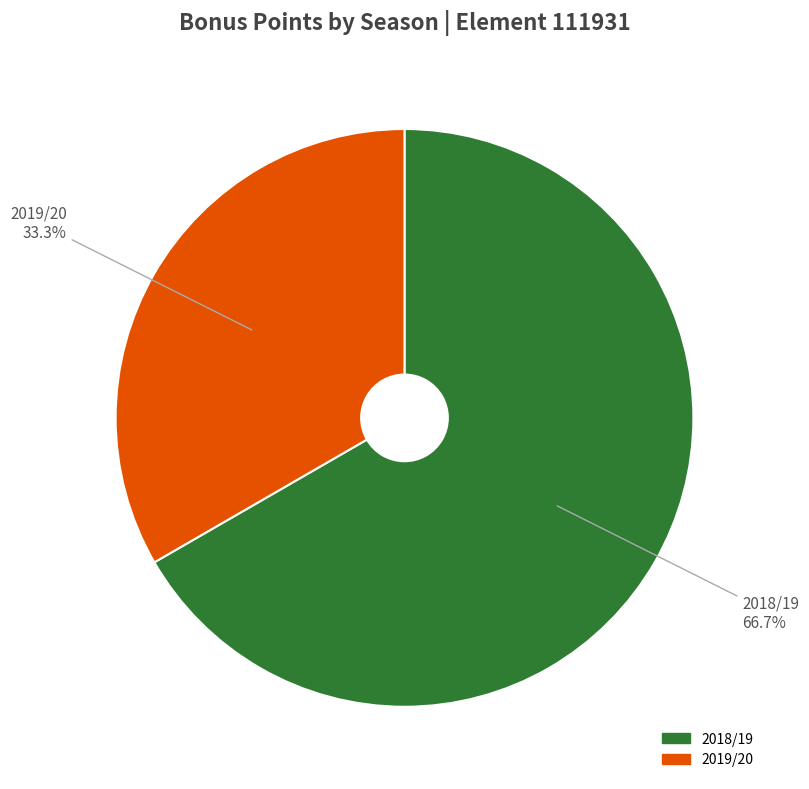

Rank the categories by value from lowest to highest.

2019/20, 2018/19